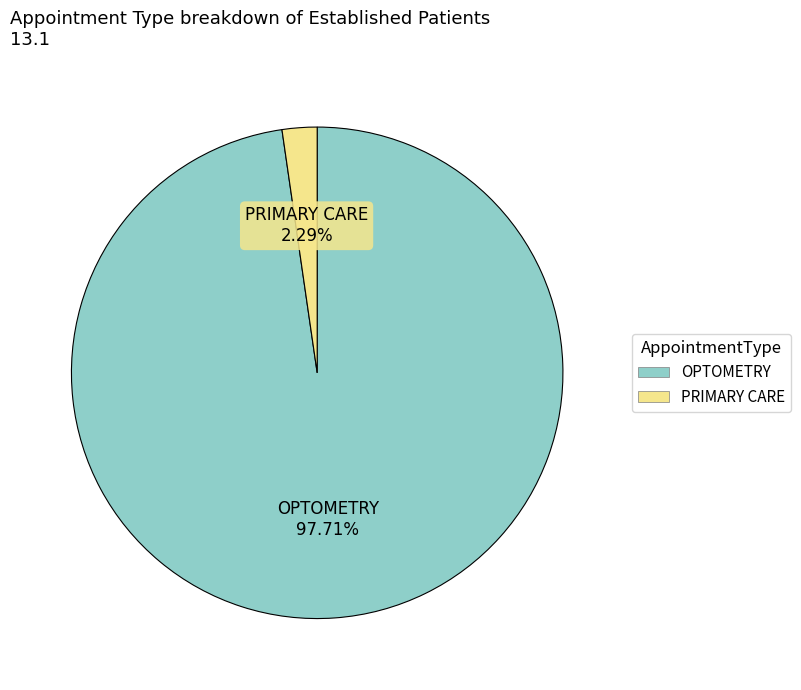

To the nearest percent, what percentage of the pie is PRIMARY CARE?

2%